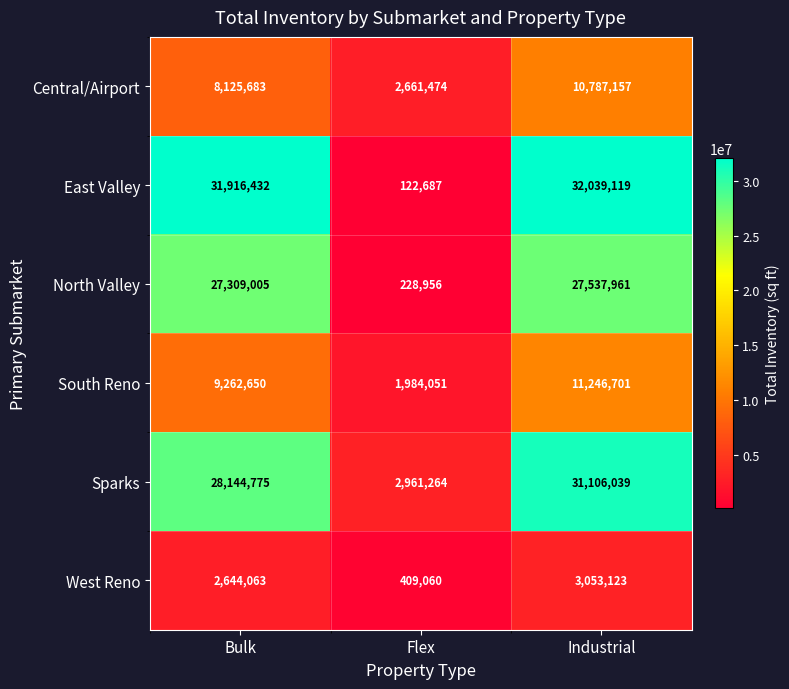

Rank the categories by South Reno value from lowest to highest.

Flex, Bulk, Industrial